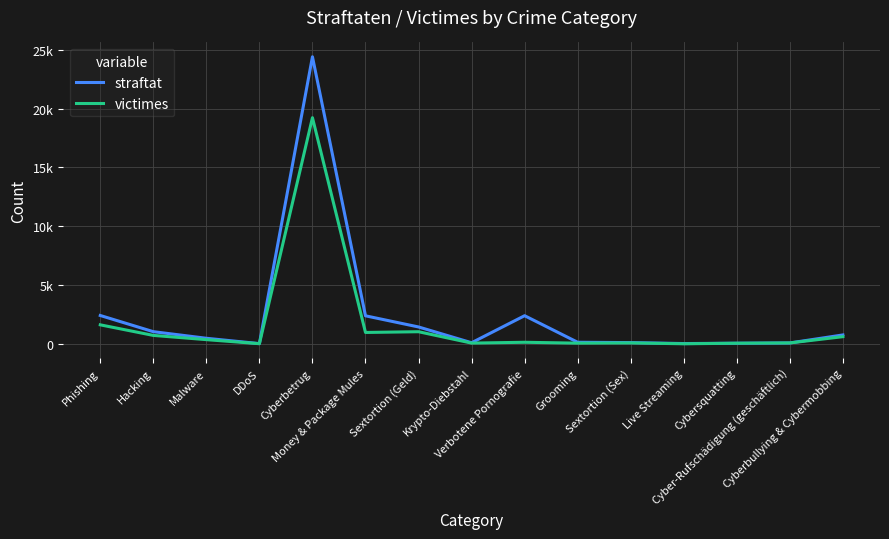

The victimes series shows 55.0 at Cybersquatting. True or false?

True